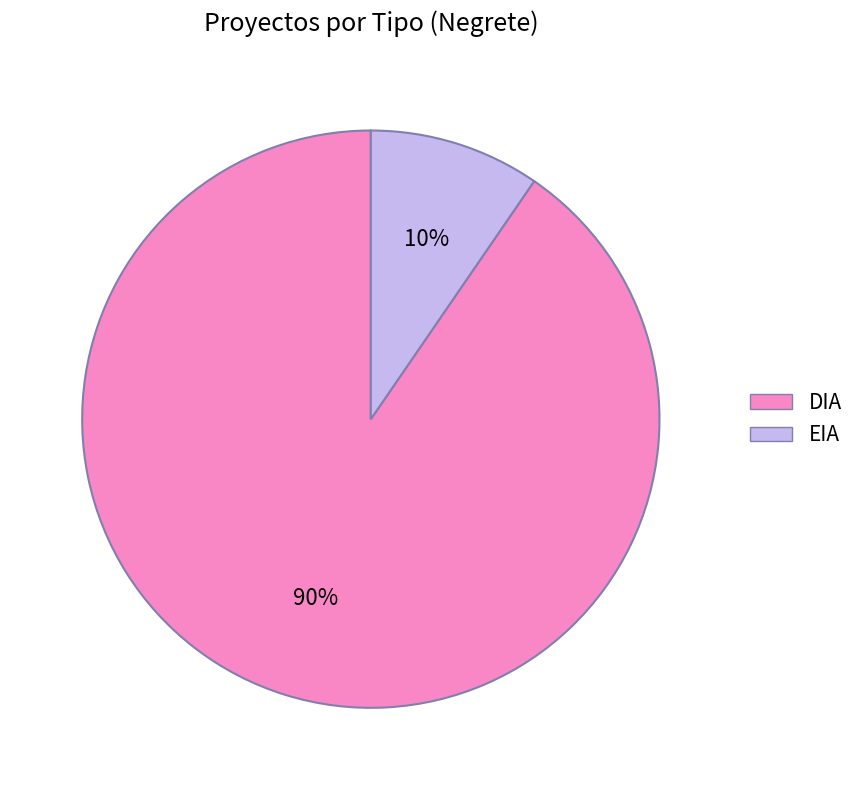

True or false: EIA accounts for 10% of the total.

True